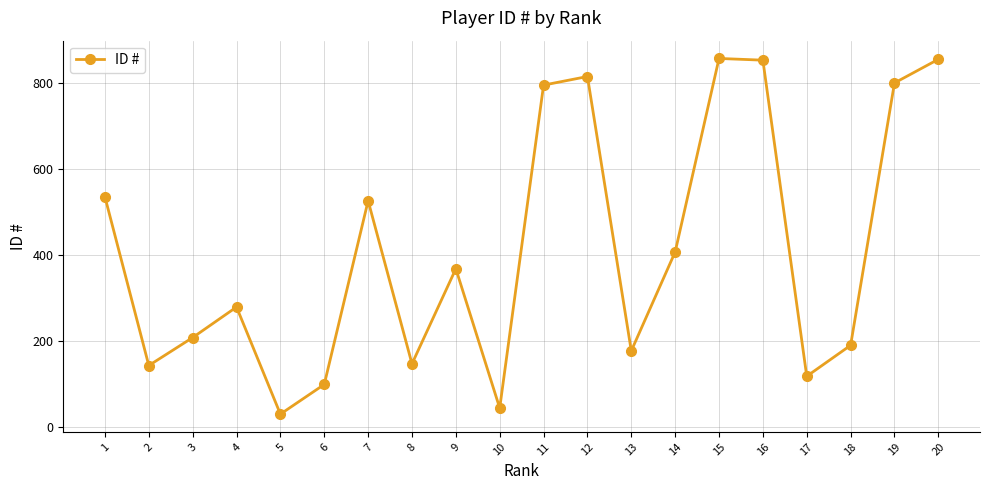

What is the greatest value displayed?

858